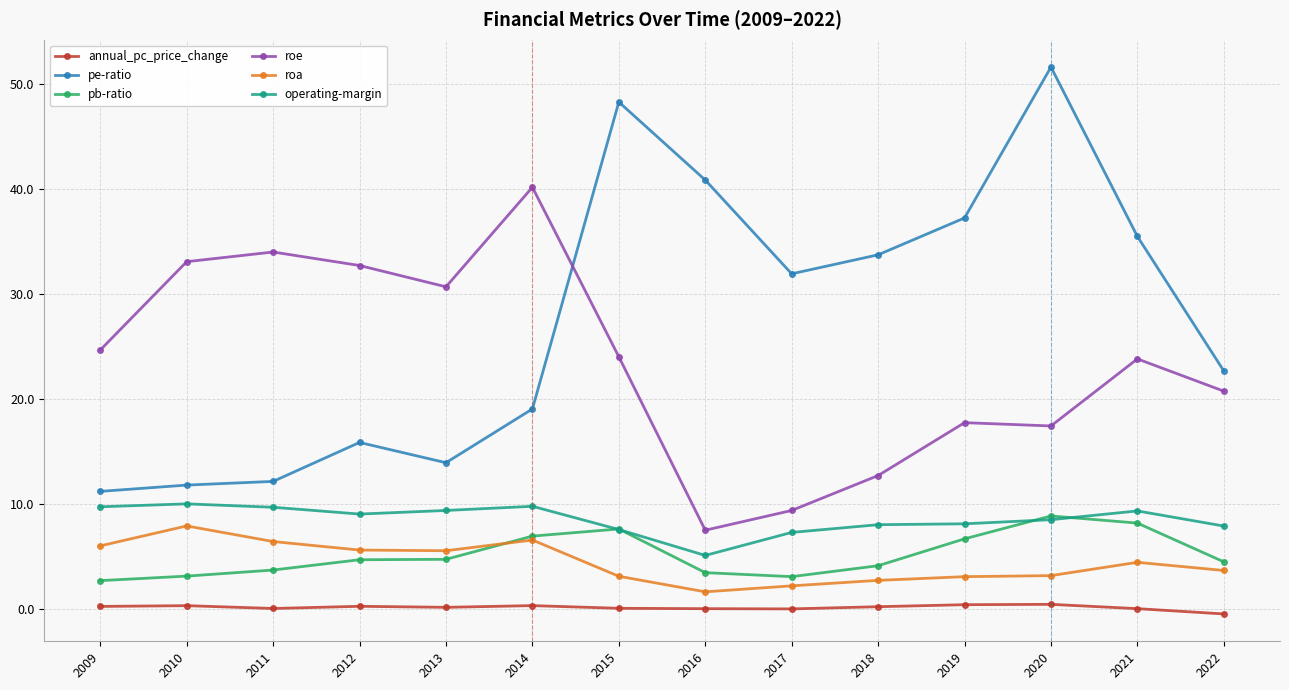

In annual_pc_price_change, how many points are lower than both neighbors (excluding endpoints)?

3